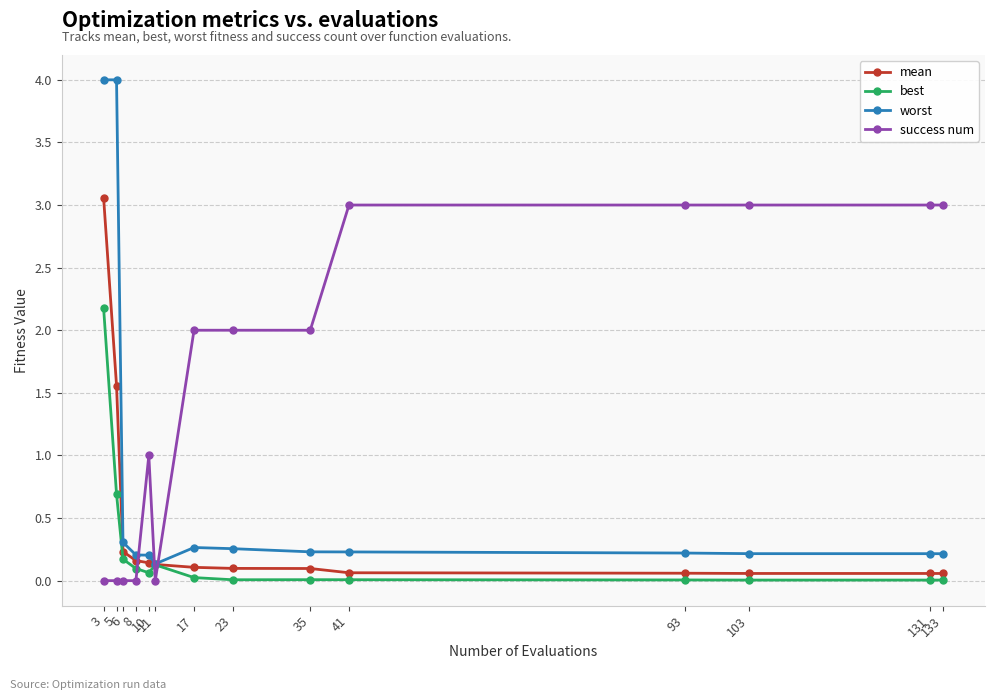

What is the sum of all success num values?

22.0